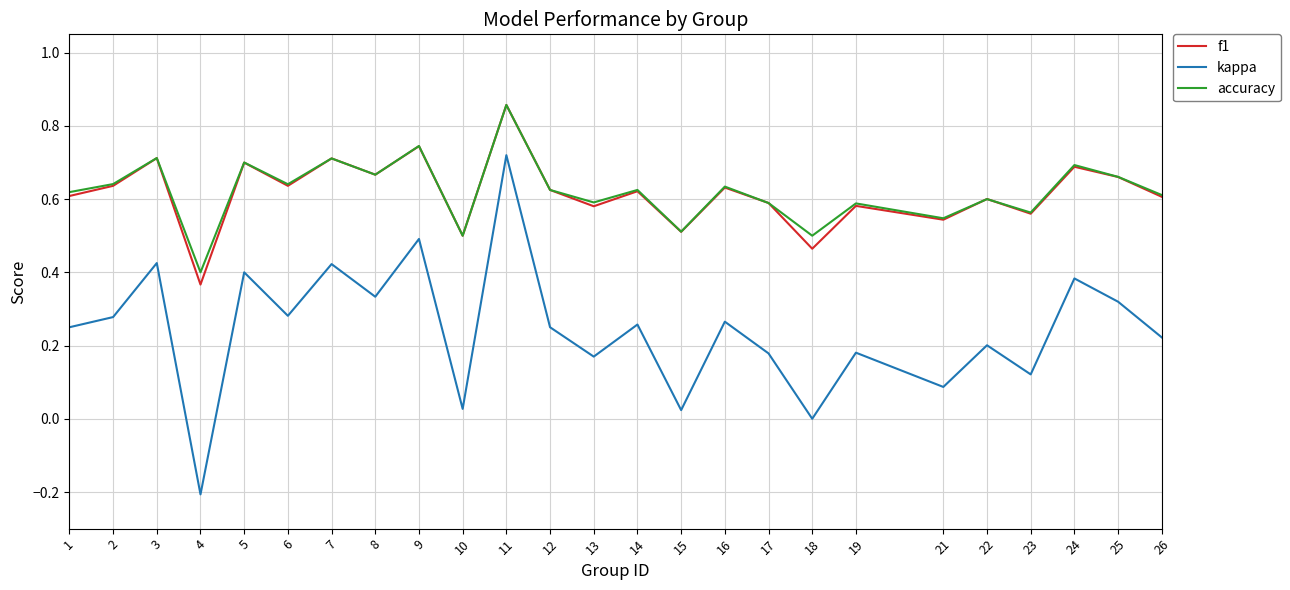

The accuracy series shows 0.6 at 2. True or false?

True